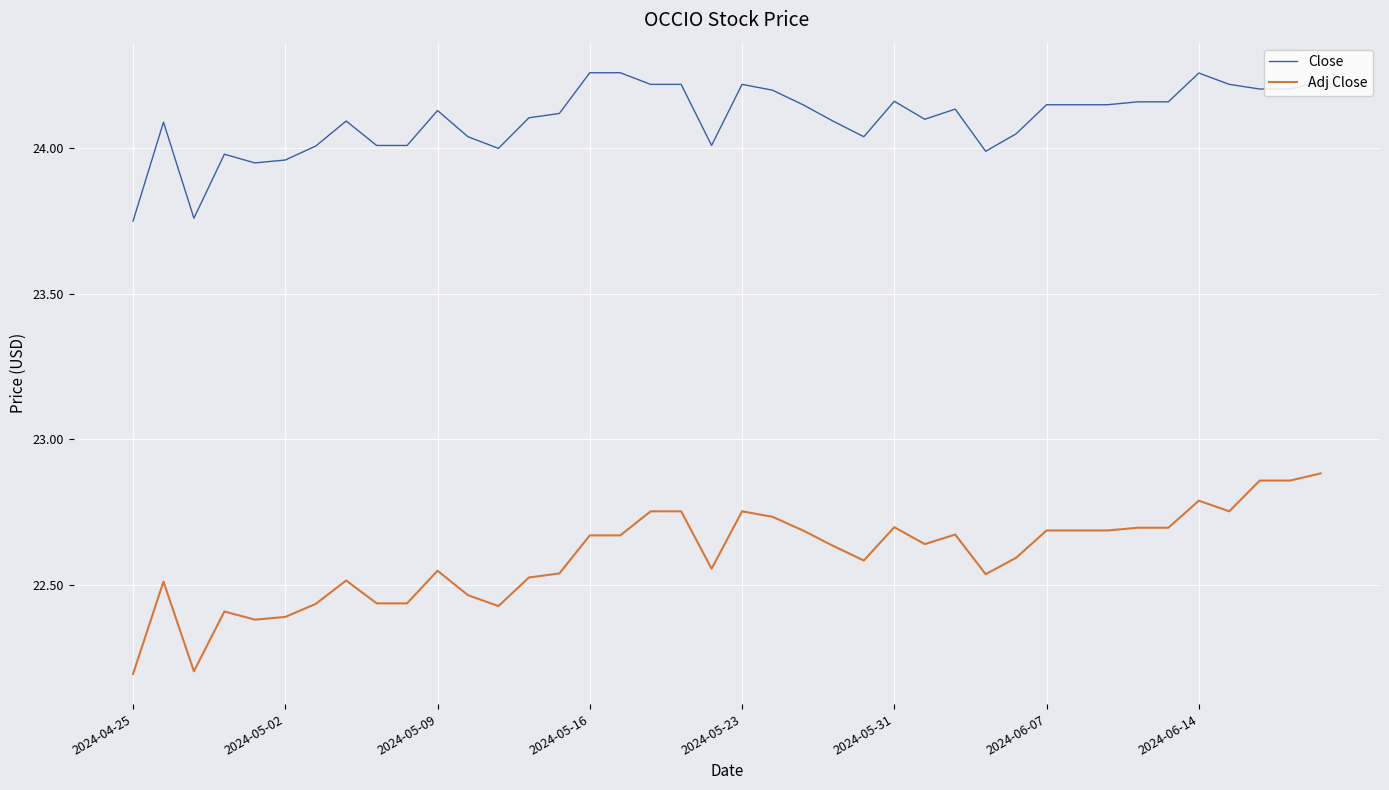

Which series has the largest total across all categories?

Close